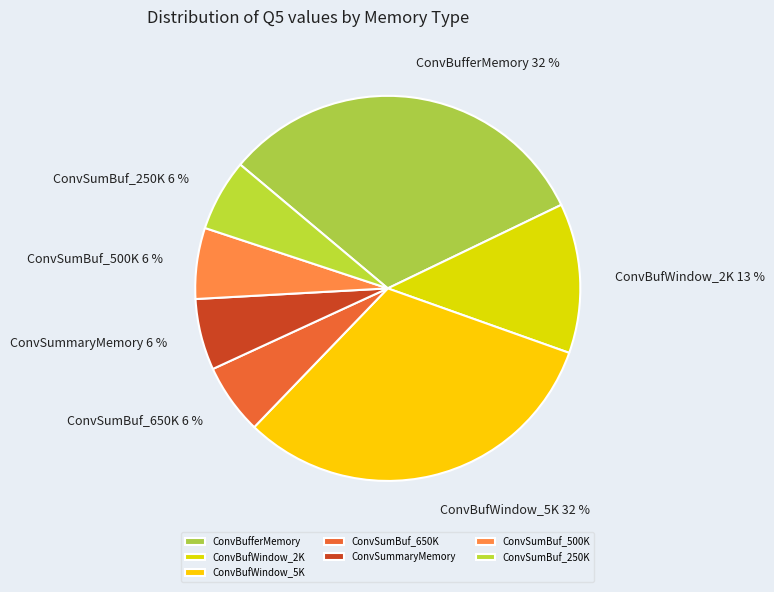

What percentage is the ConvSumBuf_650K slice, to the nearest percent?

6%